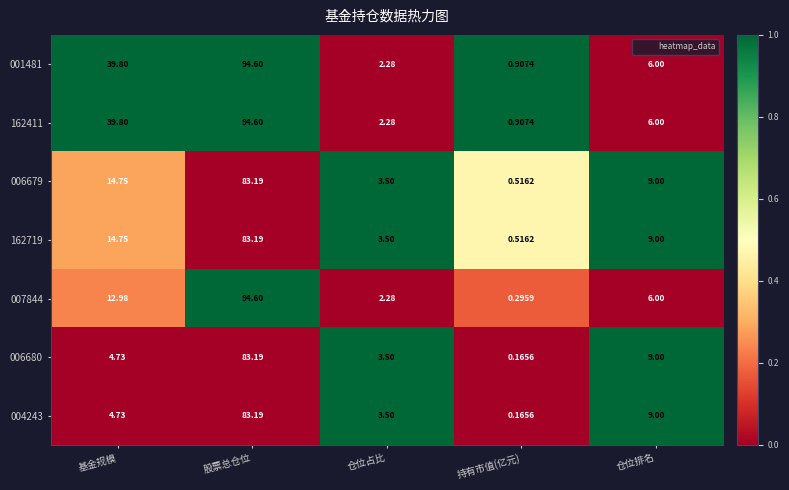

List the labels in order of 001481 value, largest first.

股票总仓位, 基金规模, 仓位排名, 仓位占比, 持有市值(亿元)